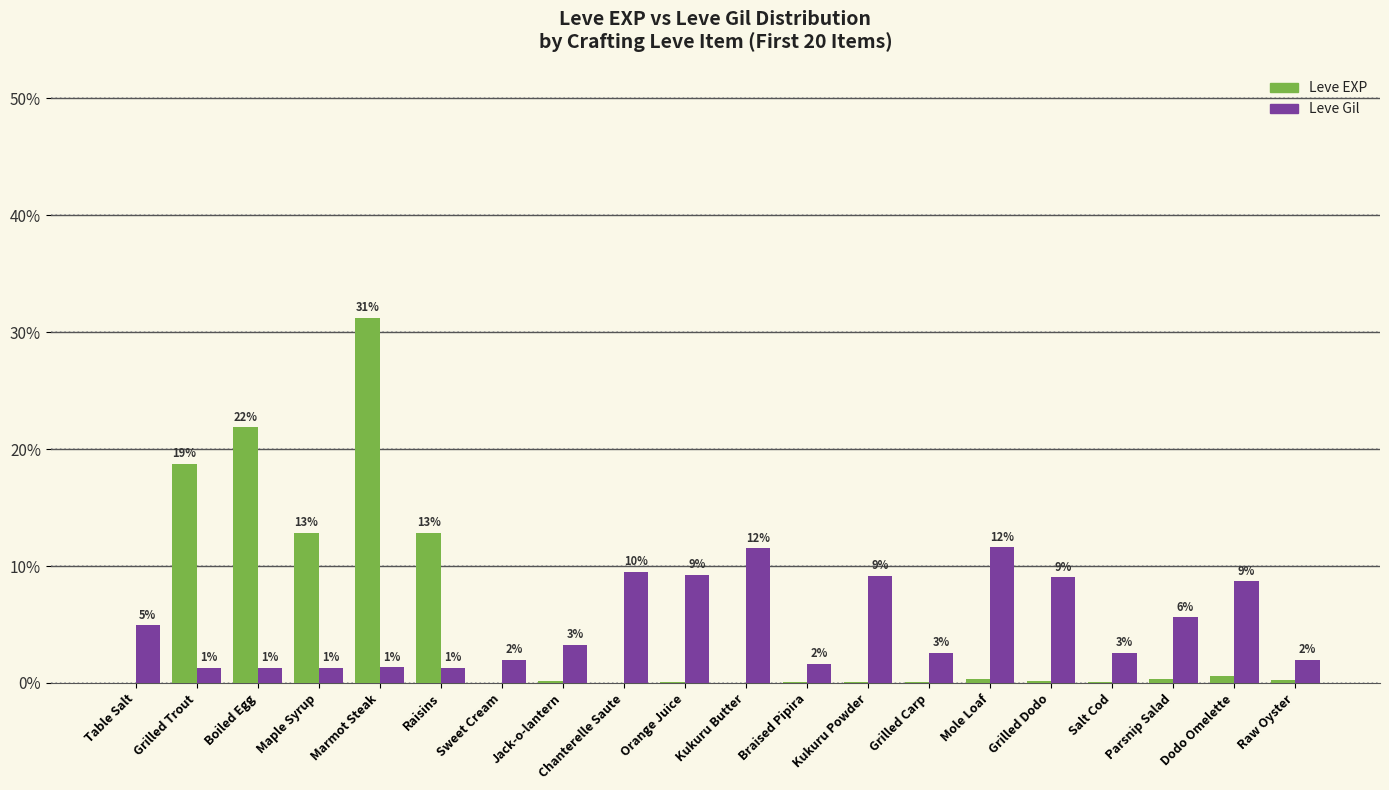

What is the difference between the maximum and minimum values in the Leve EXP series?

31.2